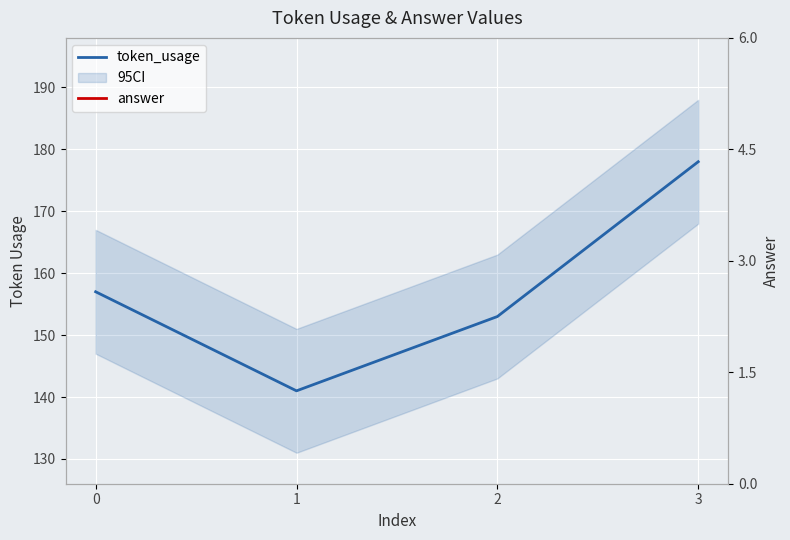

List the labels in order of value, smallest first.

1, 2, 0, 3